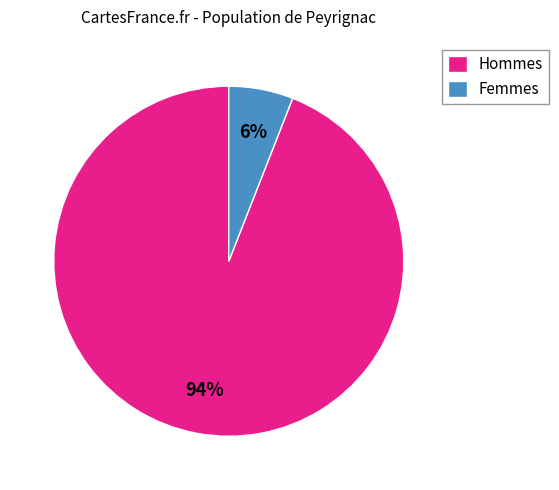

Which has a higher value, Hommes or Femmes?

Hommes